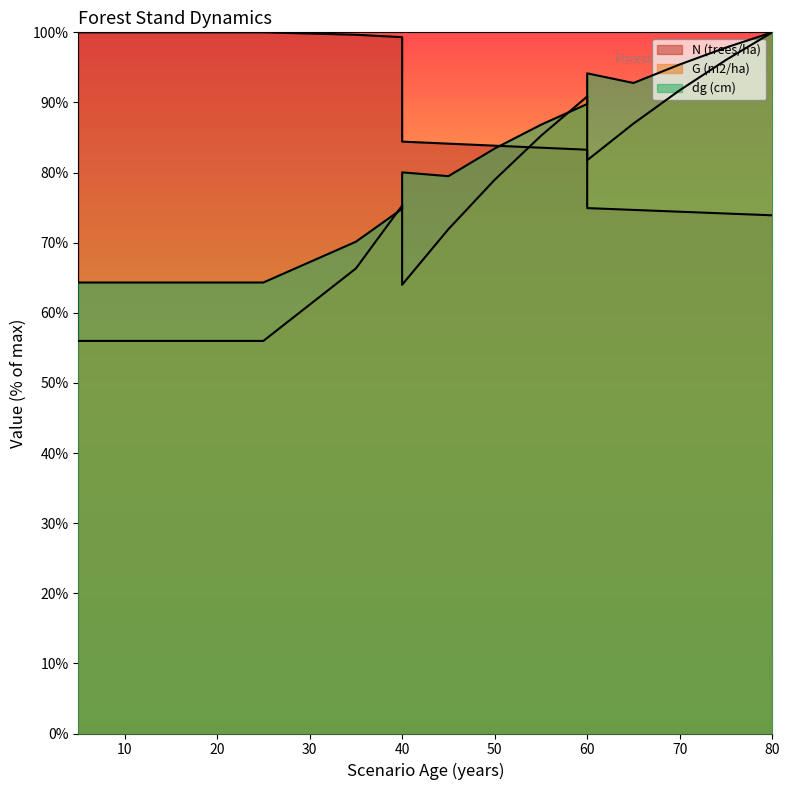

Does the chart display data point markers on the line(s)?

No